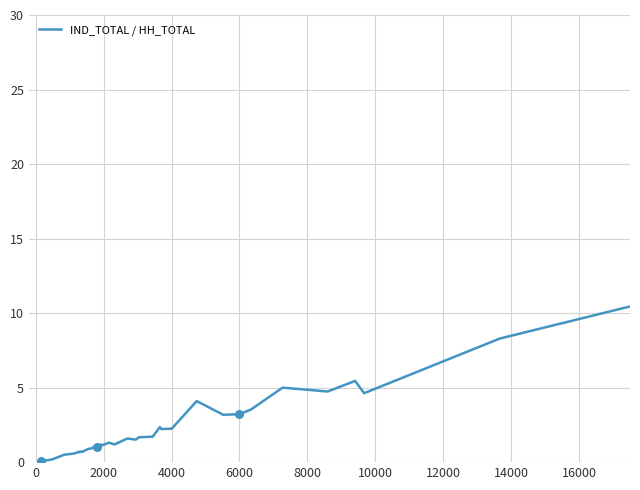

What is the greatest value displayed?

20.0